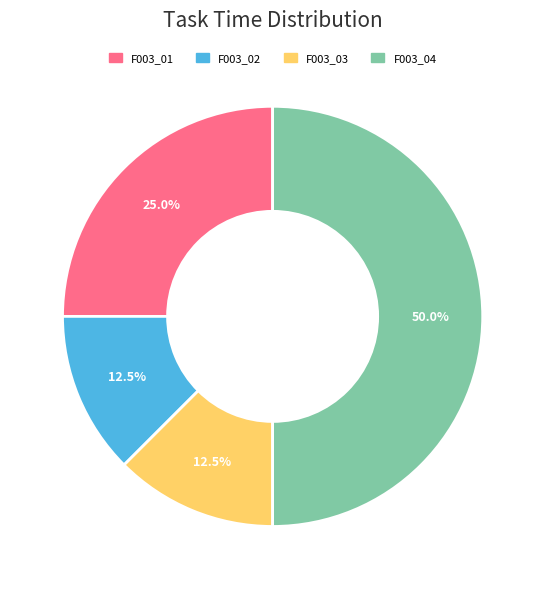

Which slice is the largest?

F003_04